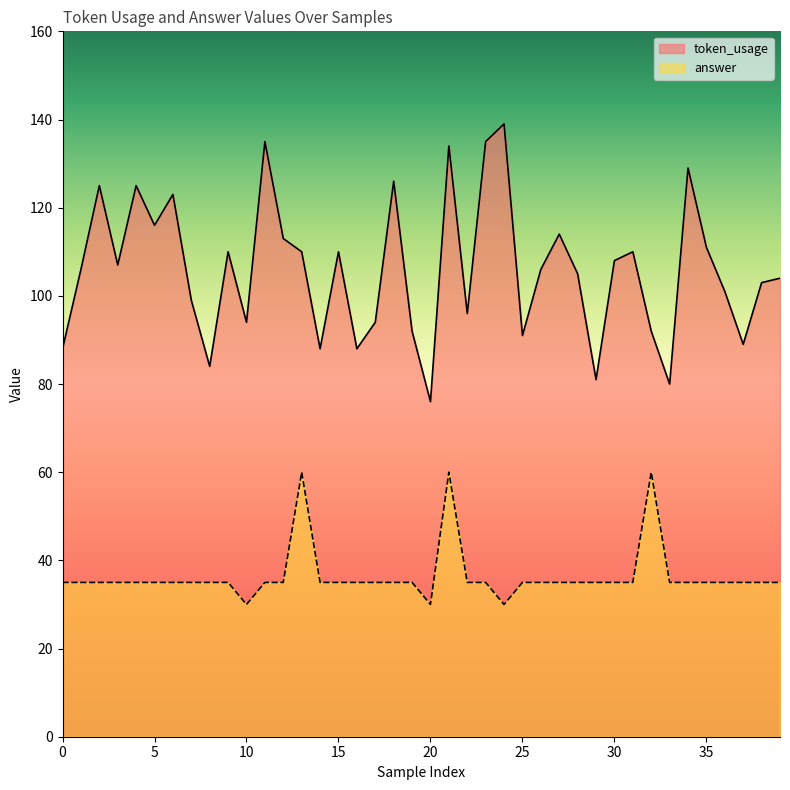

Does the chart display data point markers on the line(s)?

No